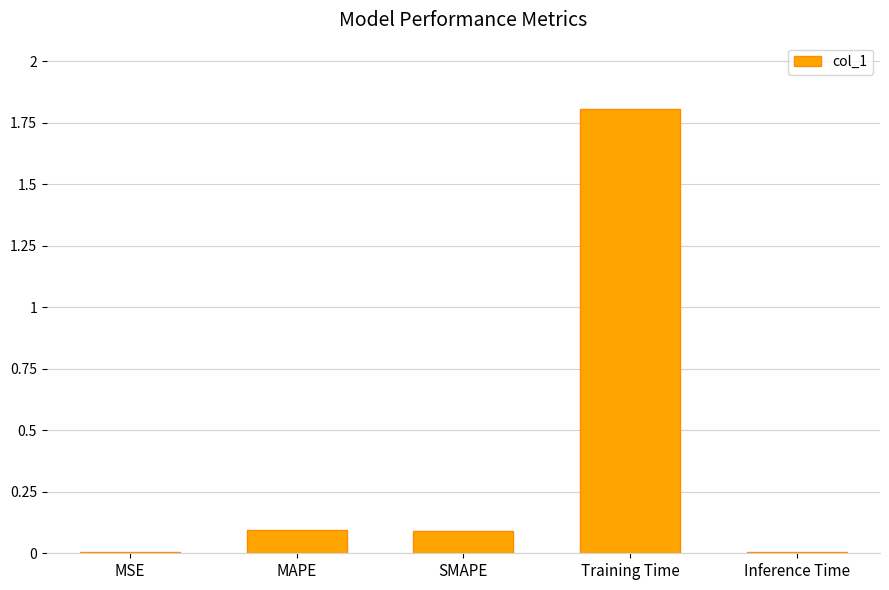

What is the average value?

0.4